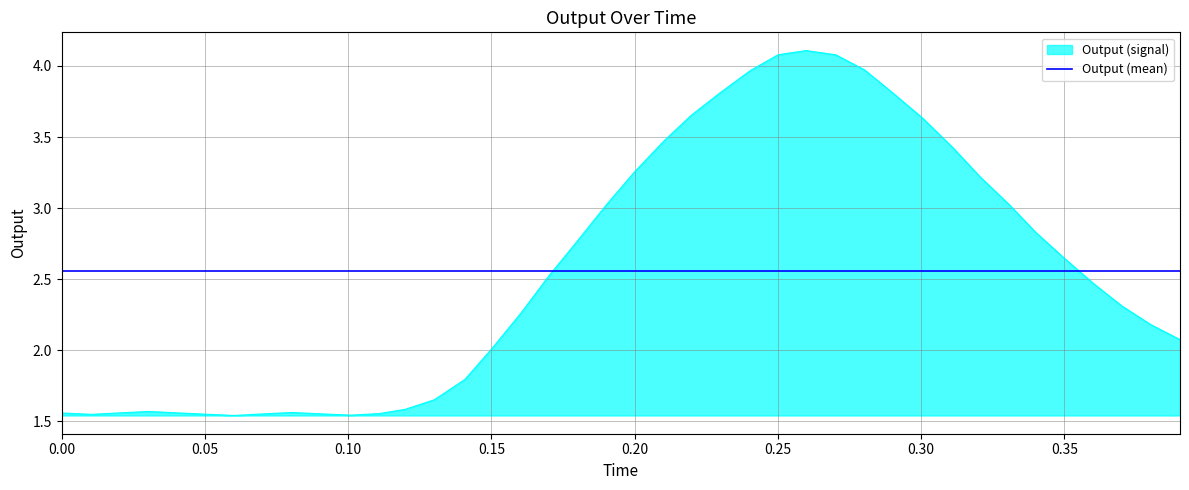

What is the greatest value displayed?

4.1